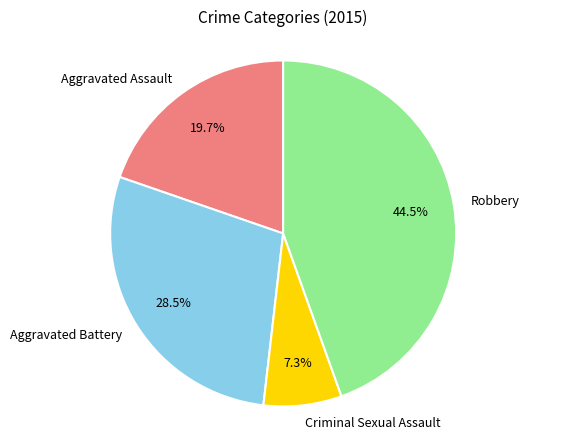

True or false: Aggravated Assault accounts for 20% of the total.

True